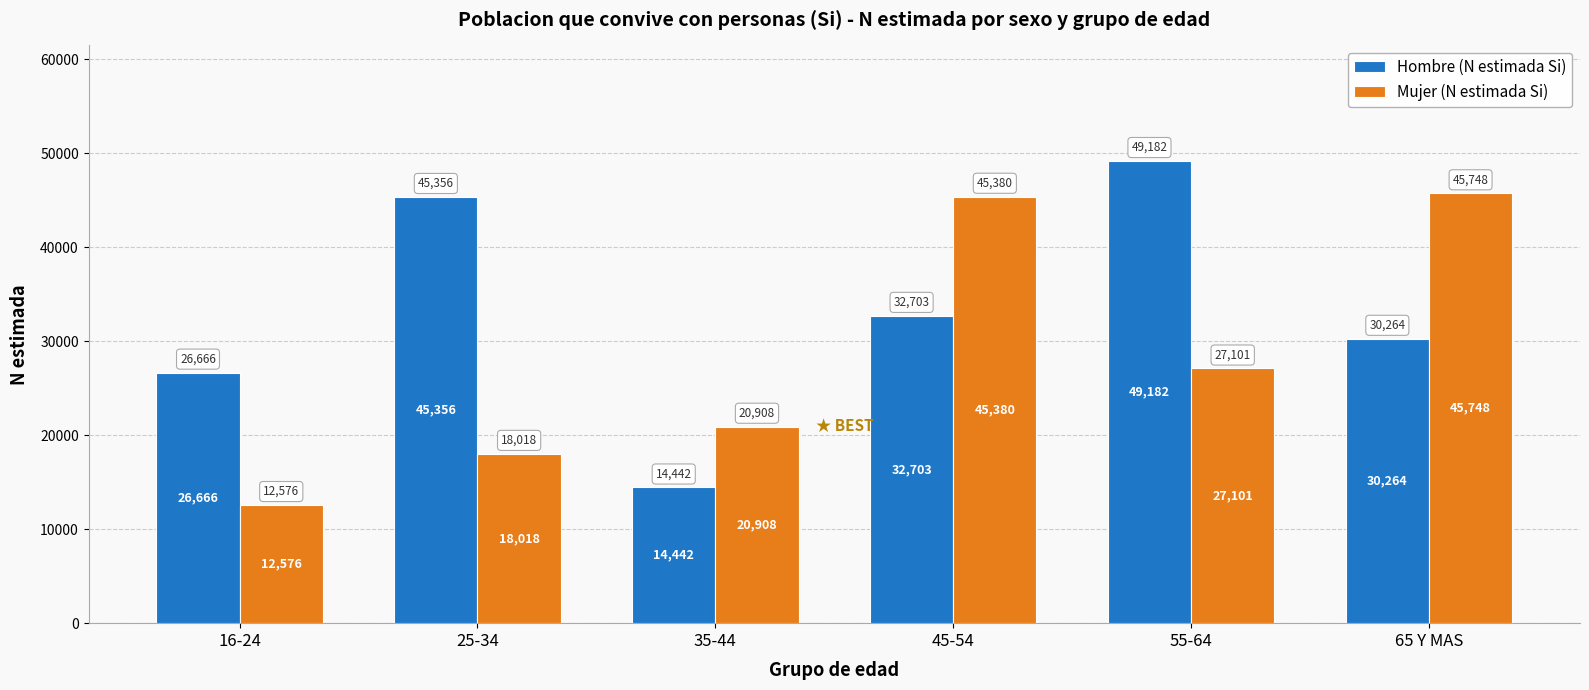

Reading right to left, transcribe all the data shown in this chart.

Hombre (N estimada Si): 65 Y MAS=30264	55-64=49182	45-54=32703	35-44=14442	25-34=45356	16-24=26666
Mujer (N estimada Si): 65 Y MAS=45748	55-64=27101	45-54=45380	35-44=20908	25-34=18018	16-24=12576